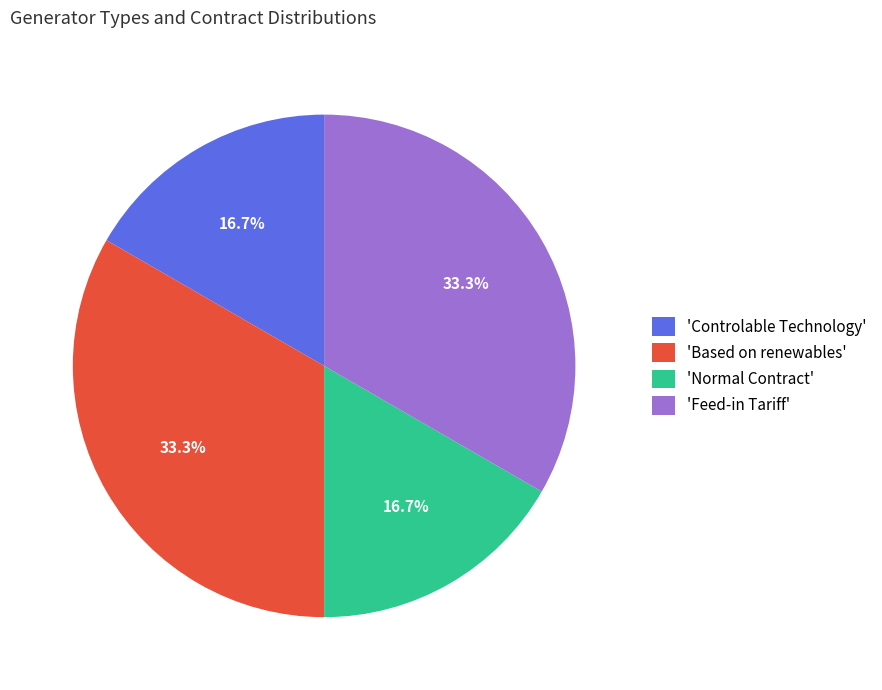

Combined, do 'Controlable Technology' and 'Normal Contract' account for over 50%?

No